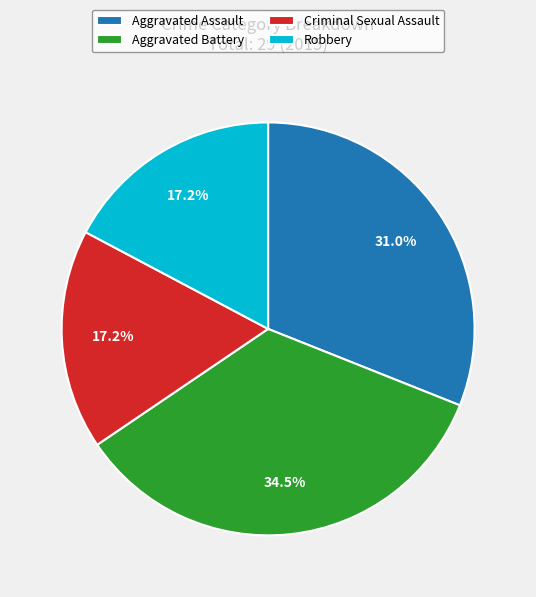

To the nearest percent, what is the difference between the largest and smallest slice percentages?

17%